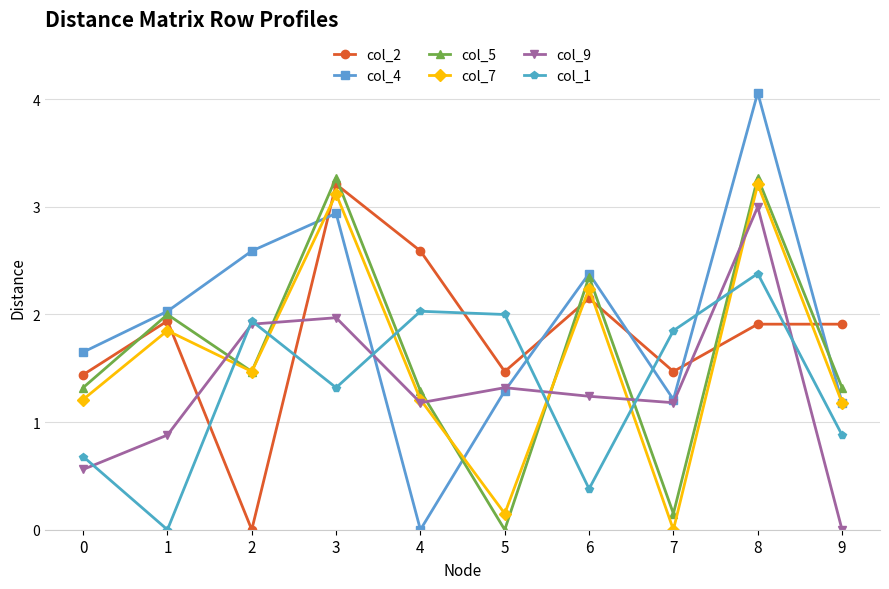

In col_1, how many points are higher than both neighbors (excluding endpoints)?

3